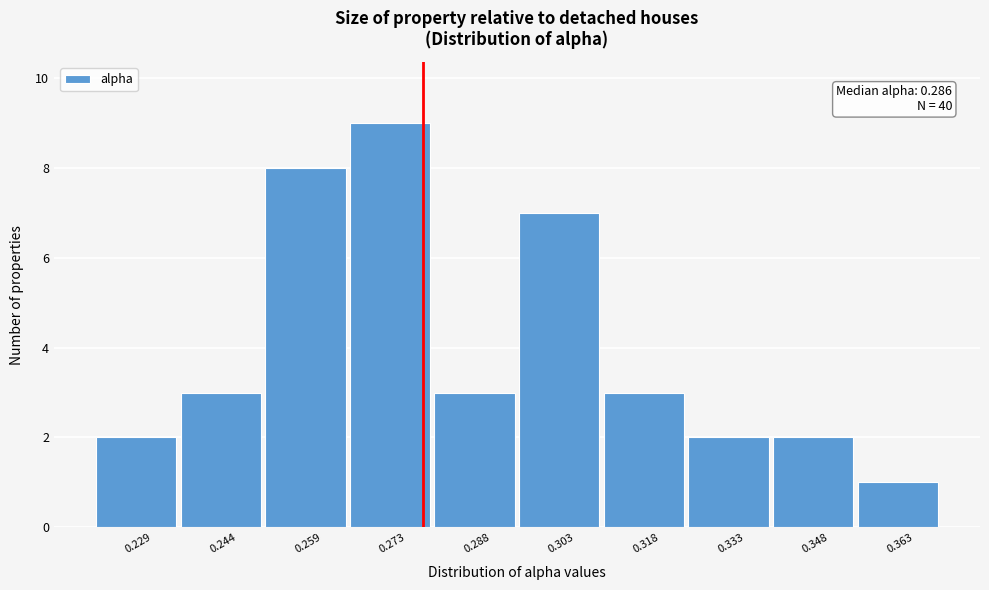

Reading left to right, transcribe all the data shown in this chart.

2	3	8	9	3	7	3	2	2	1